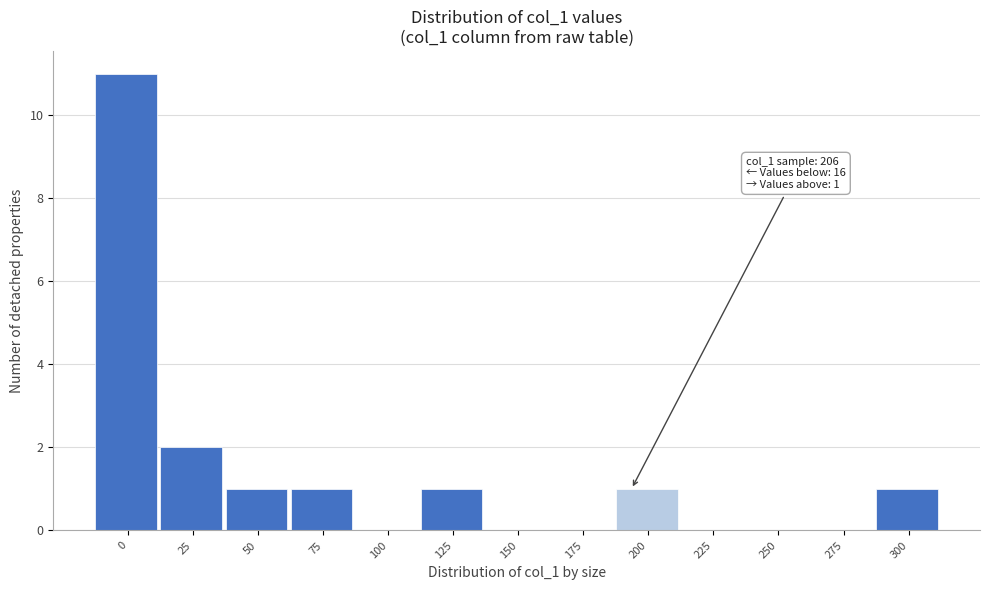

Reading right to left, list all the values displayed in this chart.

300=1	275=0	250=0	225=0	200=1	175=0	150=0	125=1	100=0	75=1	50=1	25=2	0=11